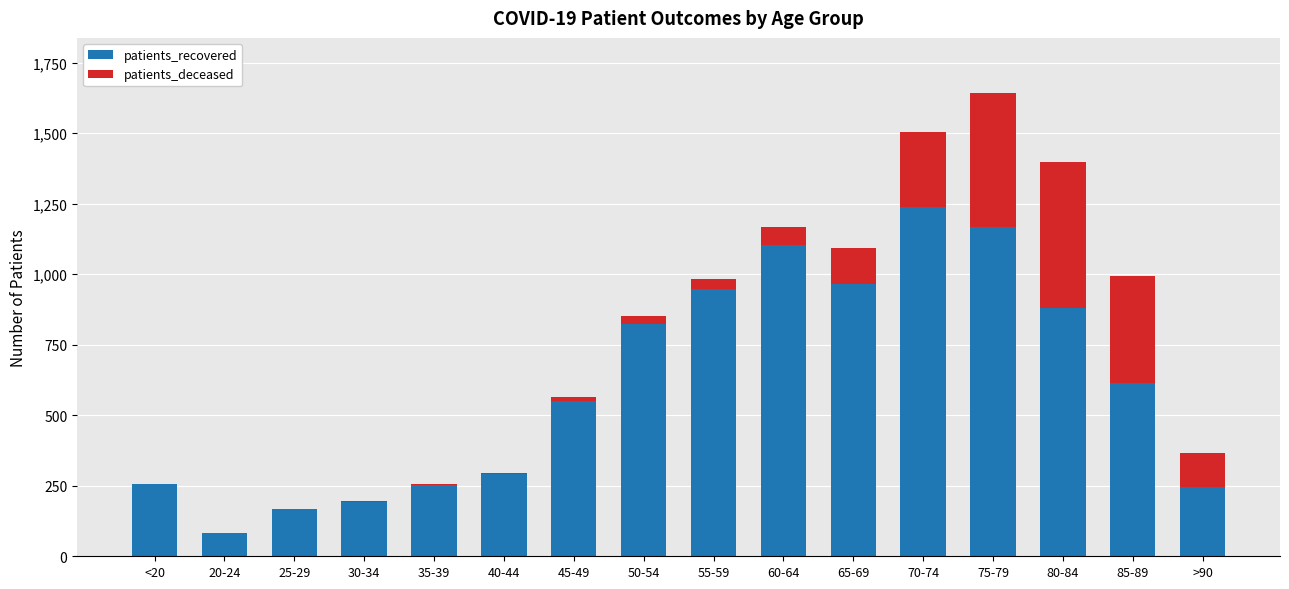

What is the highest value of the patients_recovered series?

1239